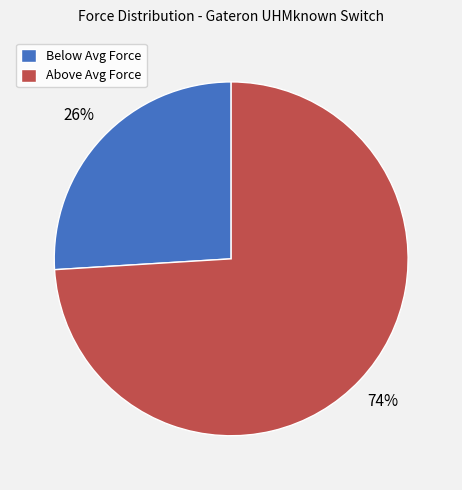

Is the sum of Below Avg Force and Above Avg Force greater than half?

Yes